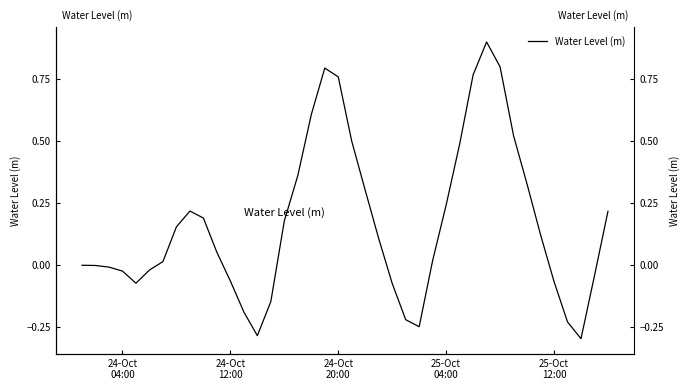

Where is the data nearest to the value 0?

24-Oct
04:00